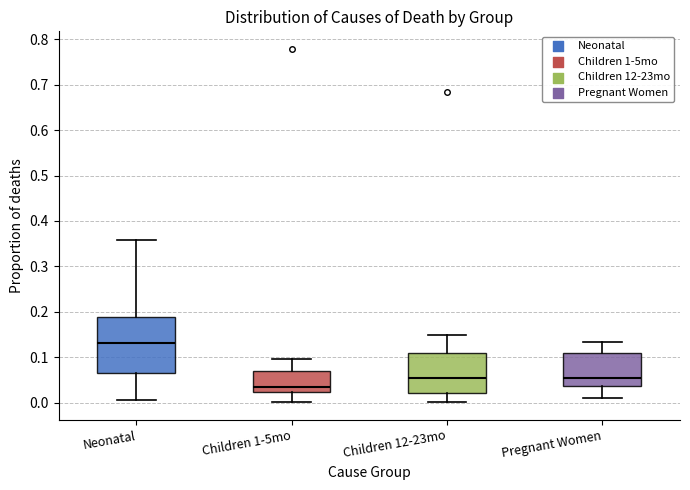

Reading left to right, transcribe this box plot: for each box, give where its median line is, the range the box spans, and where its two whiskers end, as read against the y-axis. The values are not printed on the chart, so give them approximately, as read against the axis.

Neonatal: median 0.13, box 0.07 to 0.19, whiskers 0.01 to 0.36
Children 1-5mo: median 0.03, box 0.02 to 0.07, whiskers 0.00 to 0.10
Children 12-23mo: median 0.05, box 0.02 to 0.11, whiskers 0.00 to 0.15
Pregnant Women: median 0.05, box 0.04 to 0.11, whiskers 0.01 to 0.13